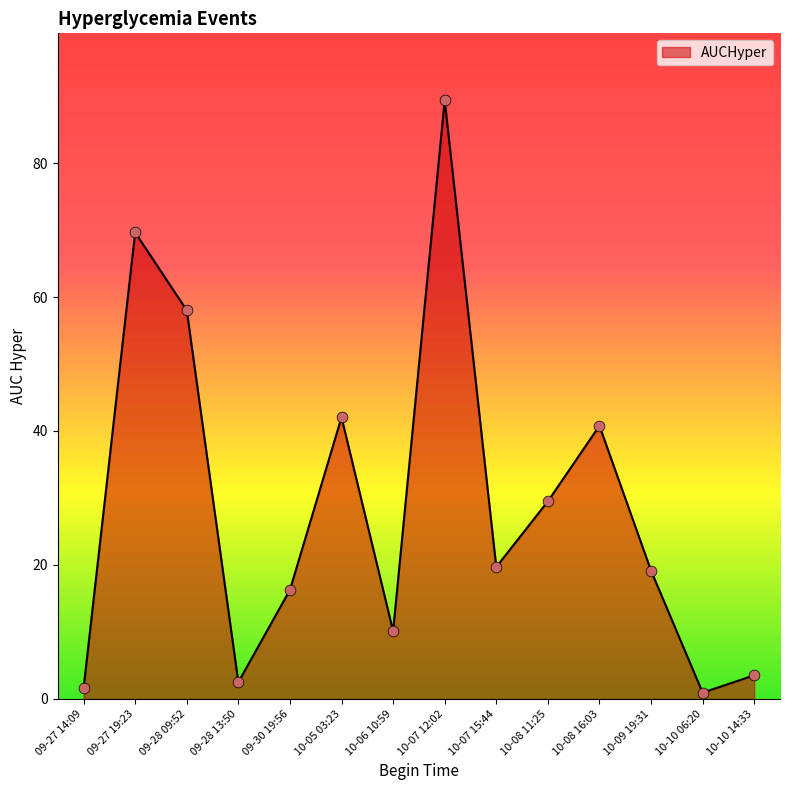

Approximately how many times larger is the value at 10-08 11:25 compared to 10-07 15:44?

1.5